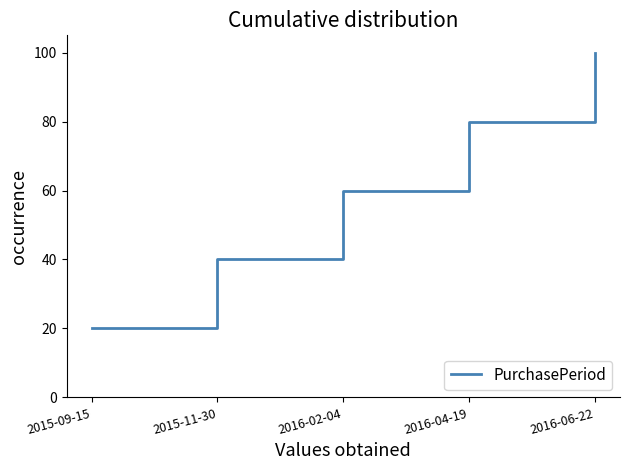

How many values are below 60?

2